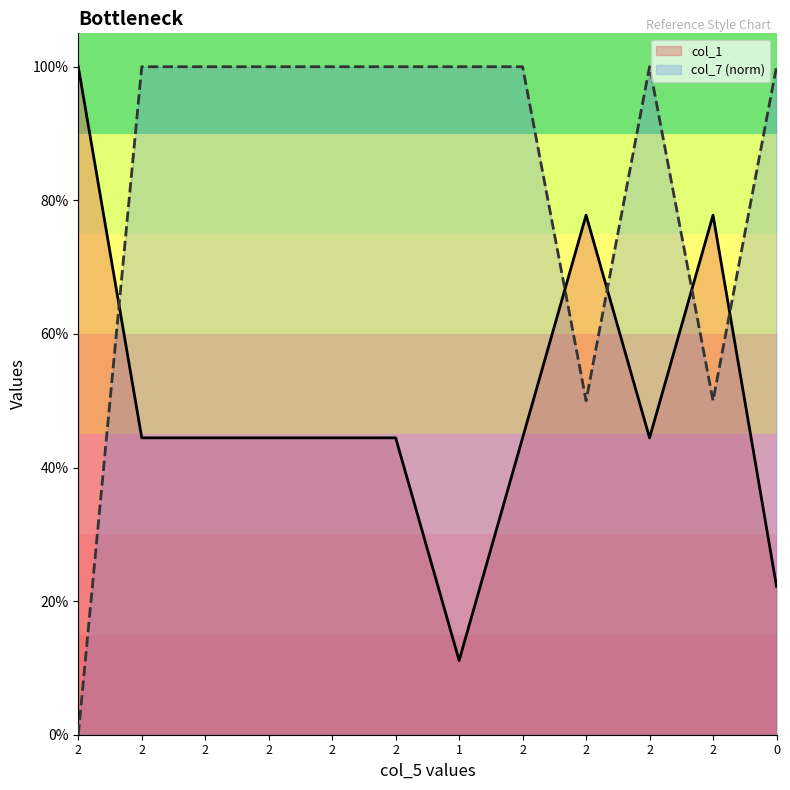

How many intersections are there between col_1 and col_7?

5